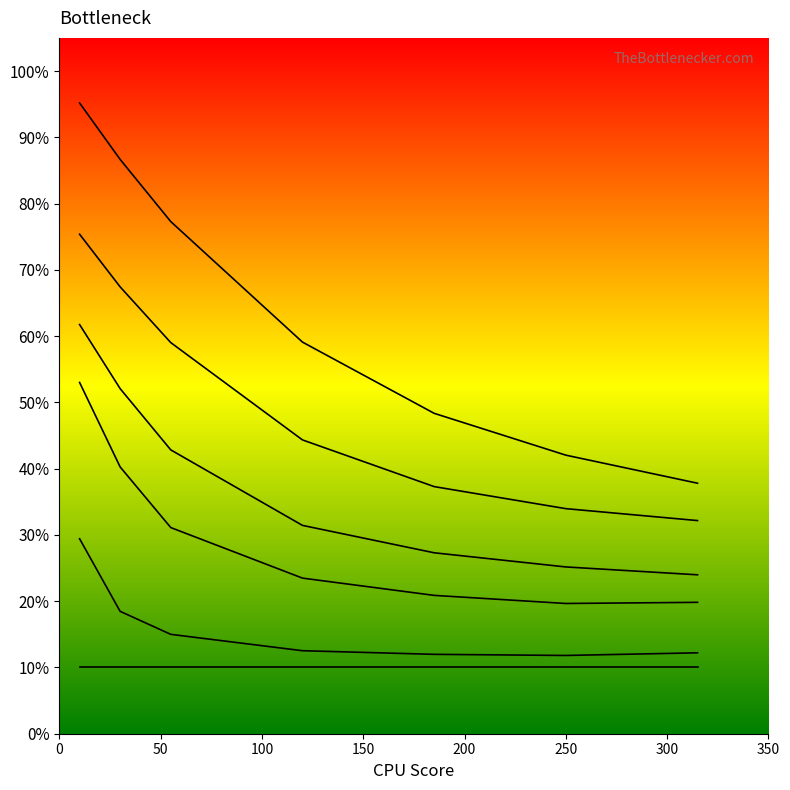

True or false: 5000 and 4700 intersect in this chart.

False